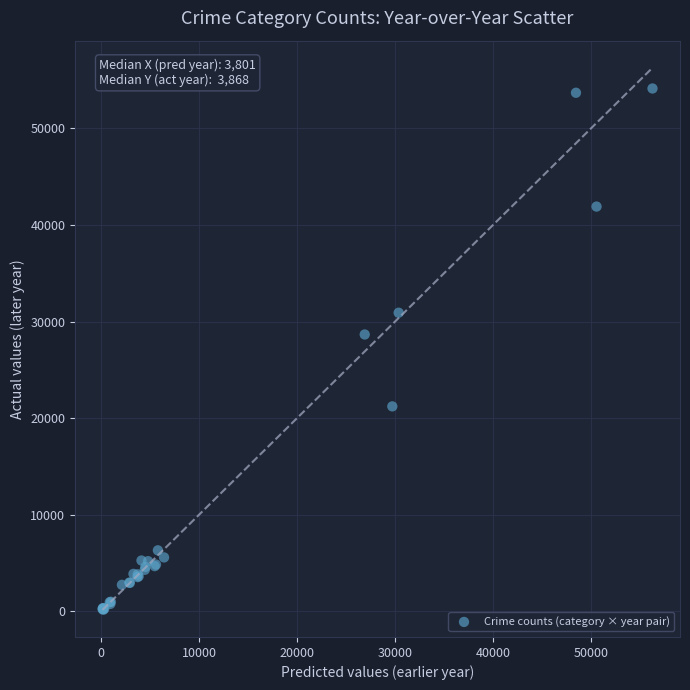

What Y value in the scatter plot is closest to 27145?

28663